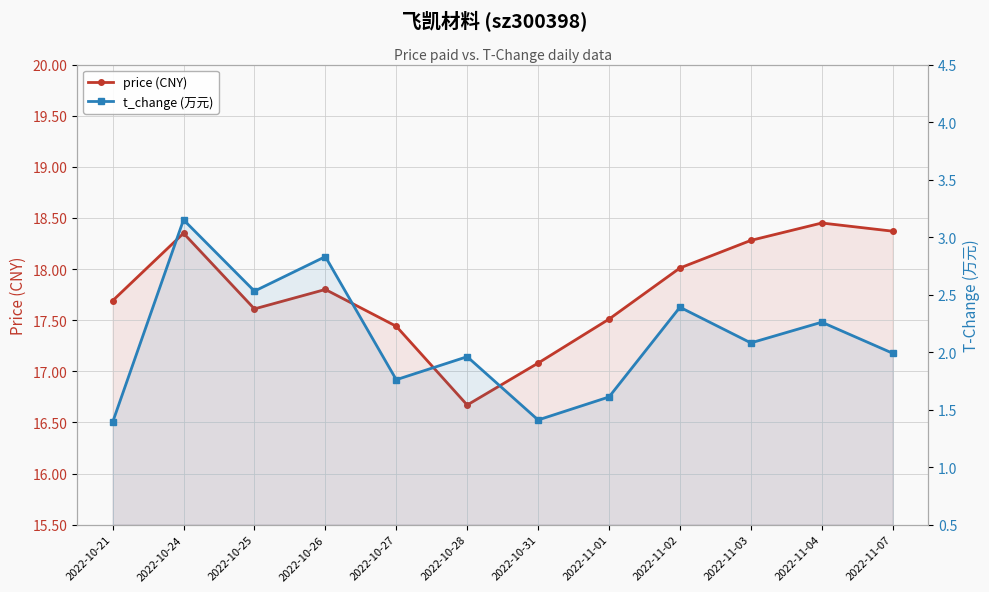

What is the smallest value displayed?

1.4